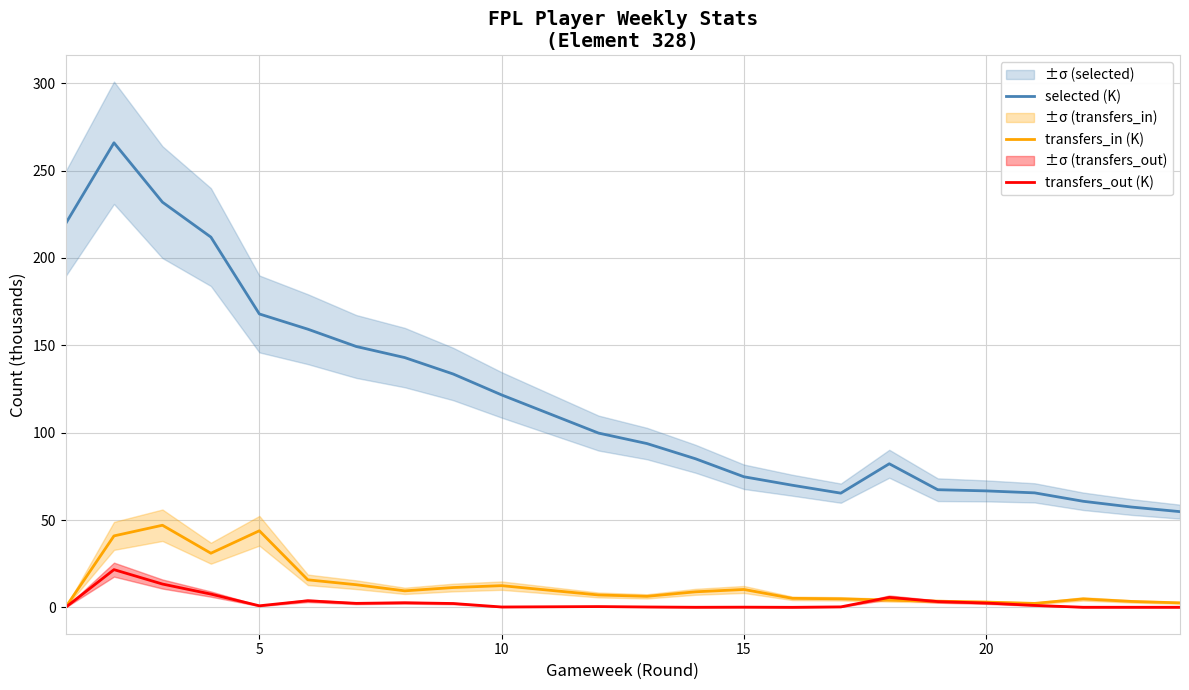

What is the sum of all selected (K) values?

2814.6